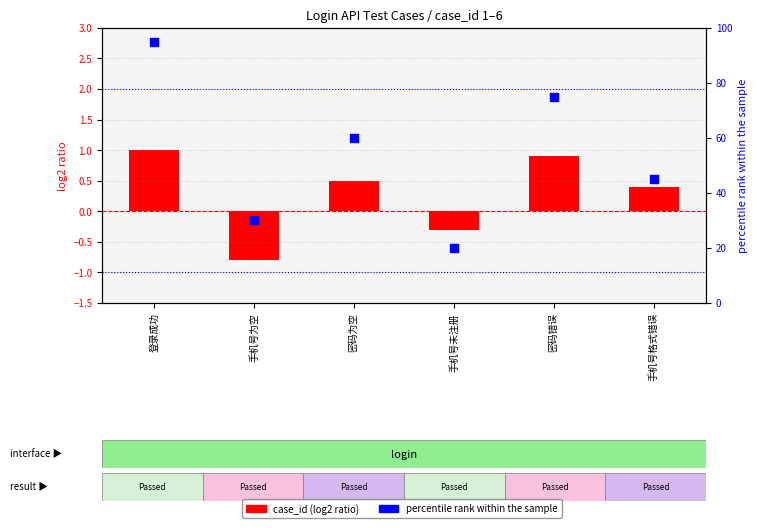

At which category is the sum across all series the highest?

登录成功